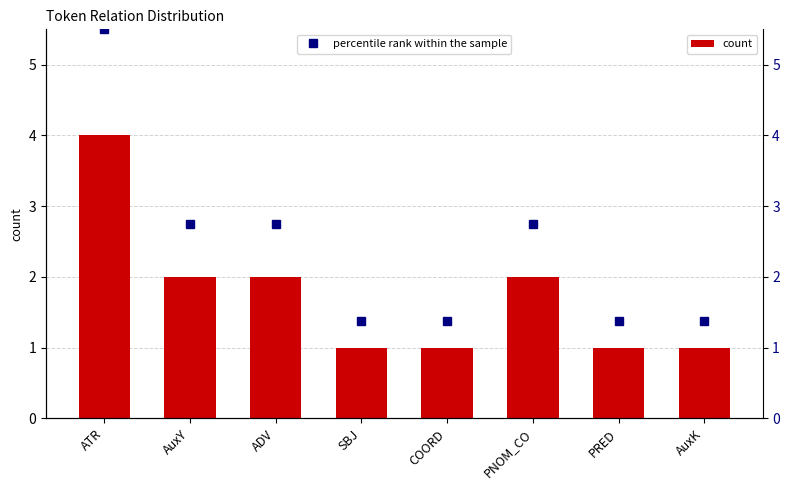

What is the difference between the highest and lowest values at AuxY?

0.8